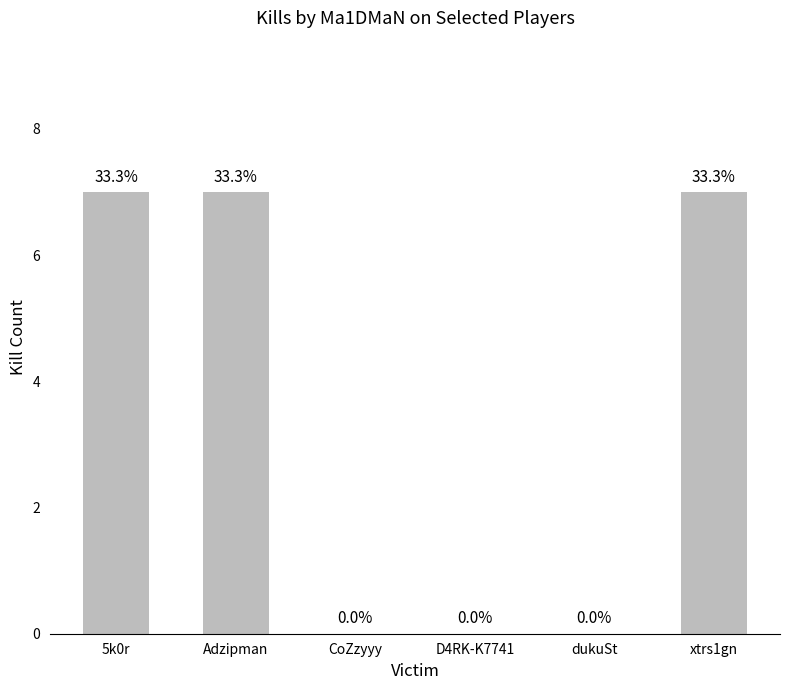

What is the greatest value displayed?

7